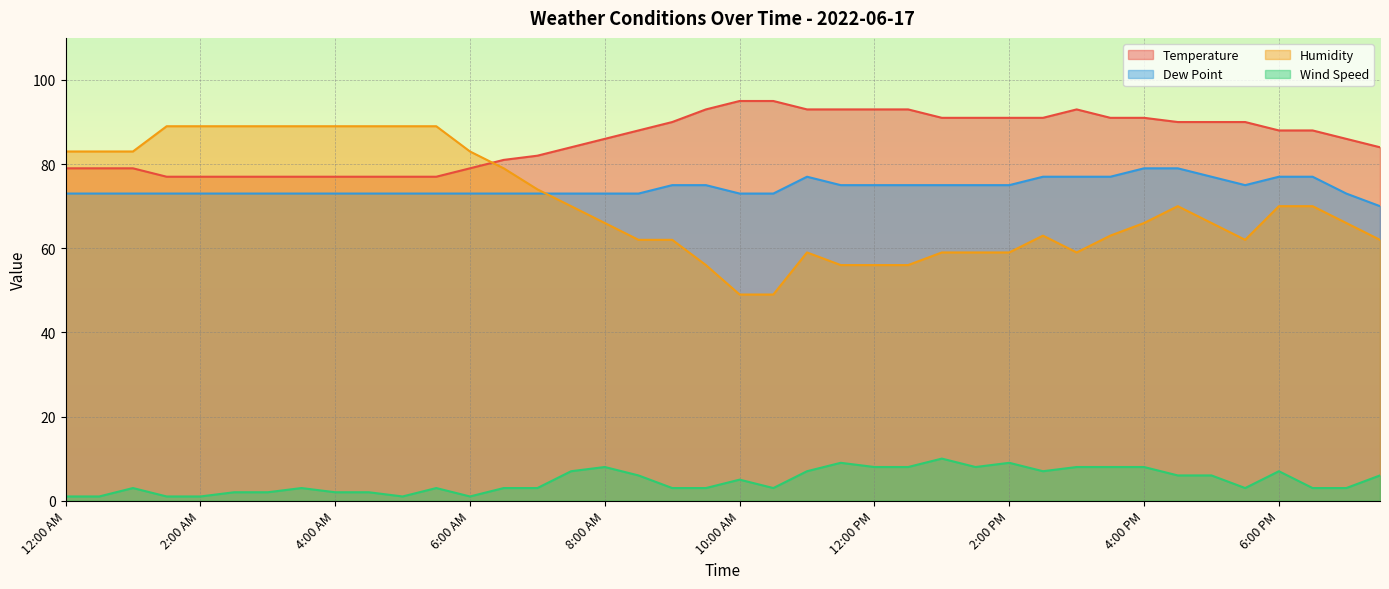

List the series in order of their peak value, lowest first.

Wind Speed, Dew Point, Humidity, Temperature